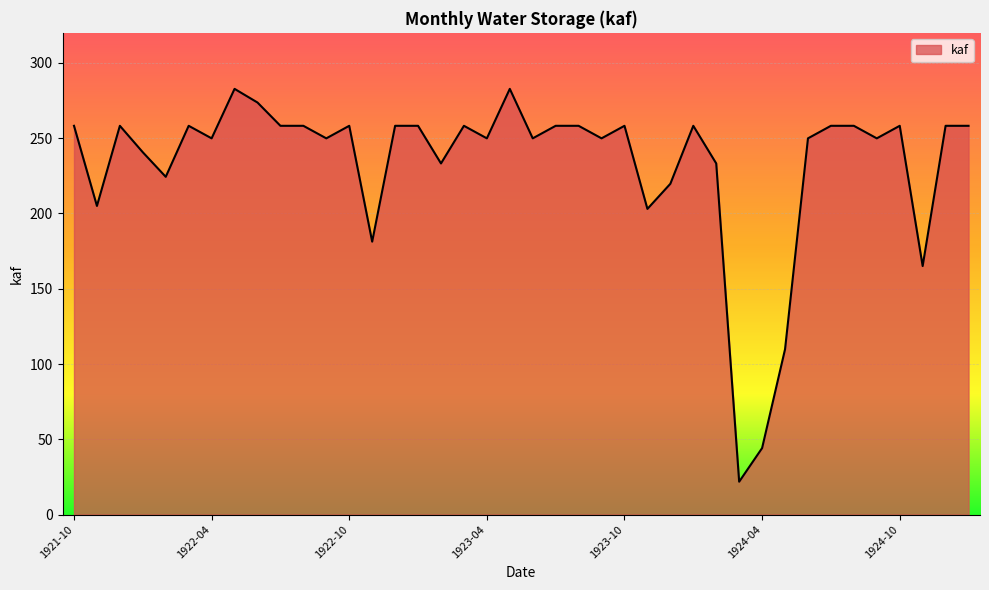

What is the difference between the maximum and minimum values?

261.0